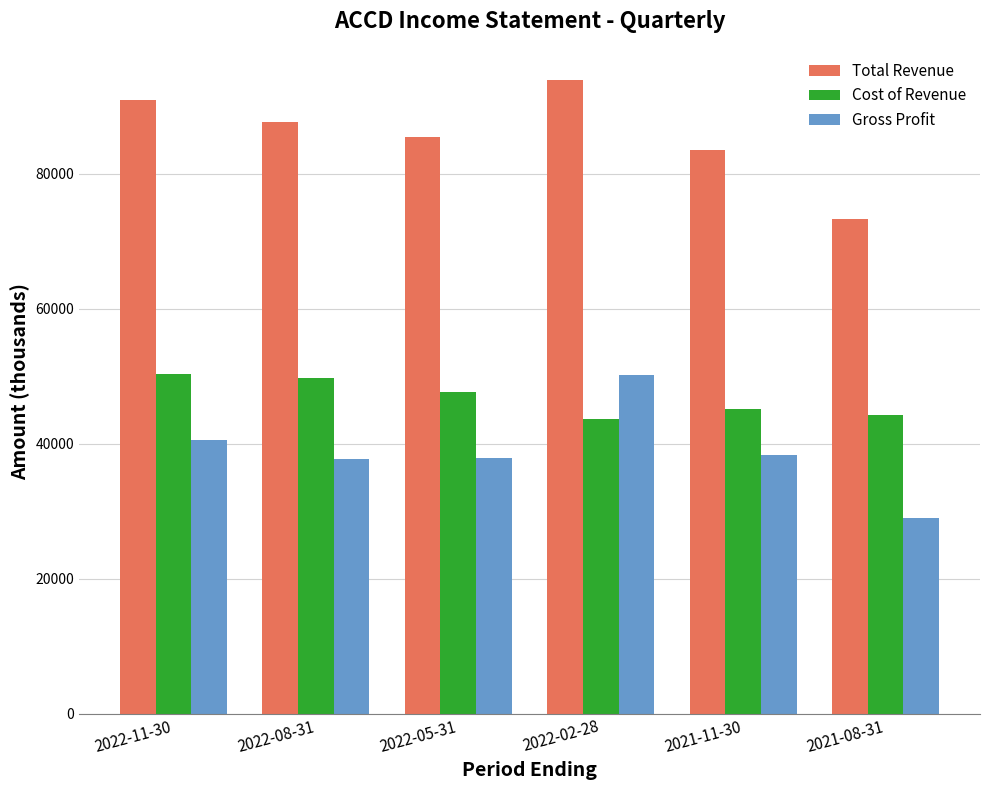

Which series has the largest range (max minus min)?

Gross Profit